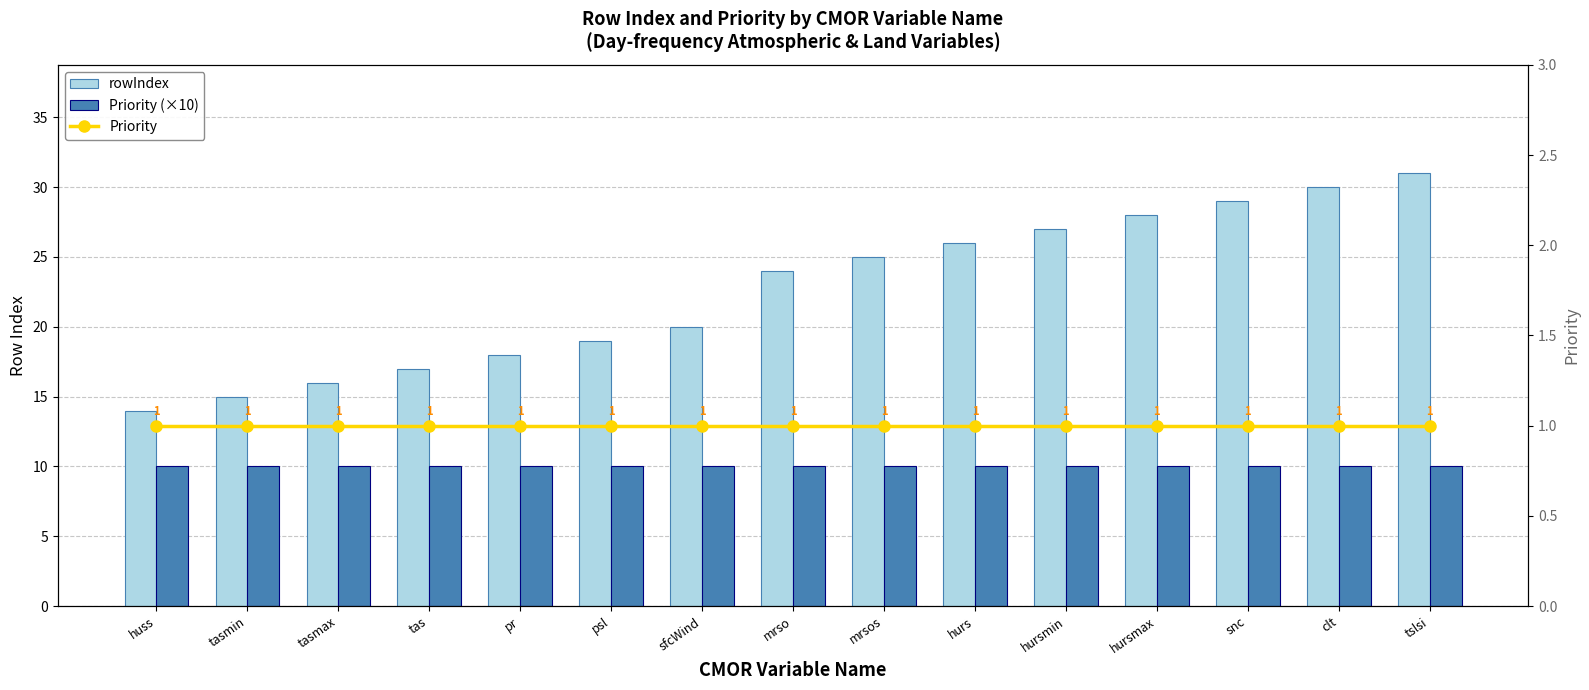

At mrsos, list the series in order from smallest to largest.

Priority, Priority (×10), rowIndex